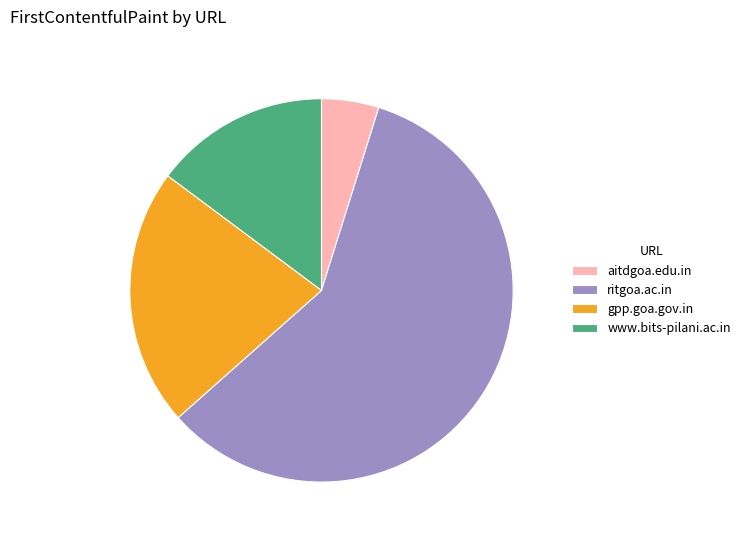

The ritgoa.ac.in slice represents 59% of the pie. True or false?

True